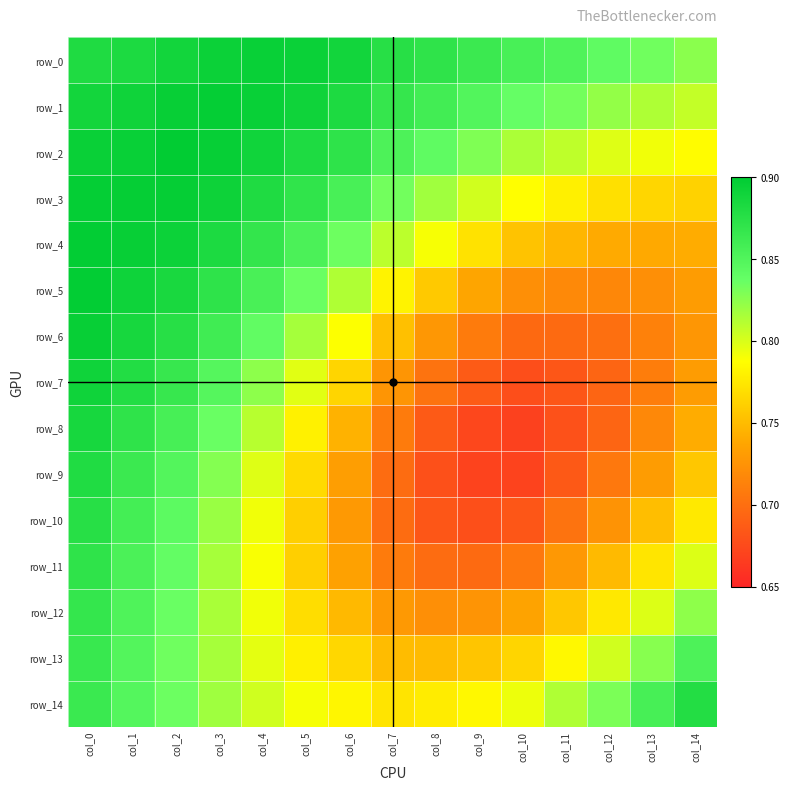

Is it true that row_7 equals 1.2 at col_8?

False